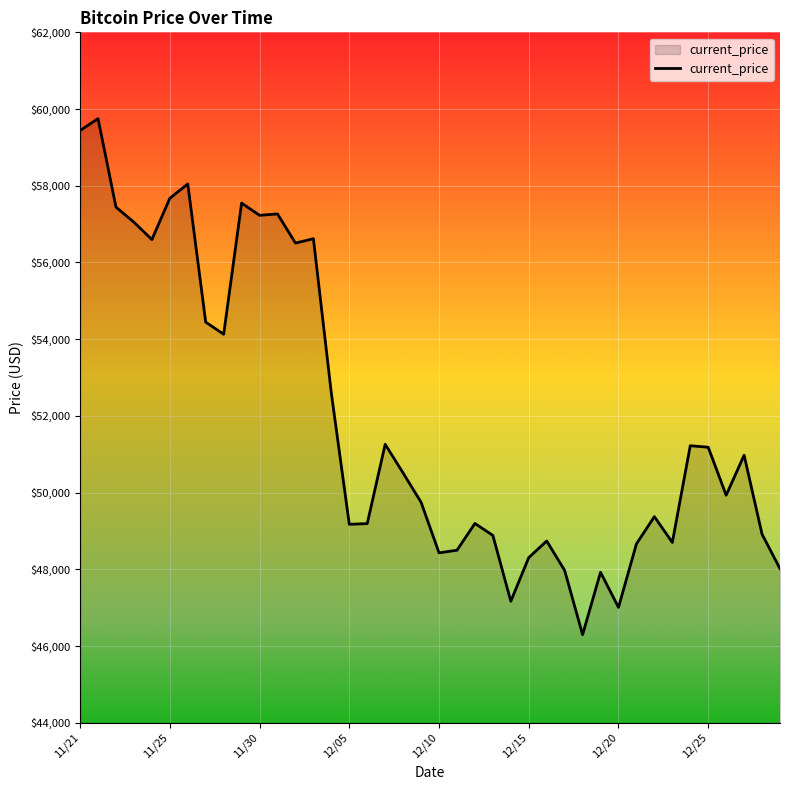

What is the smallest value displayed?

46296